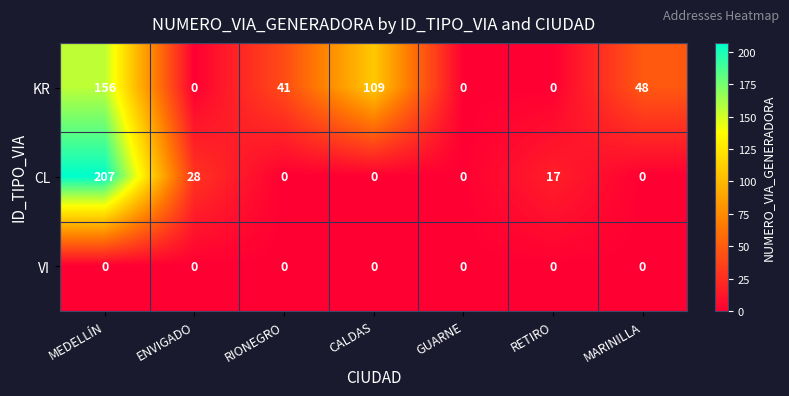

Which series has the widest spread of values?

CL